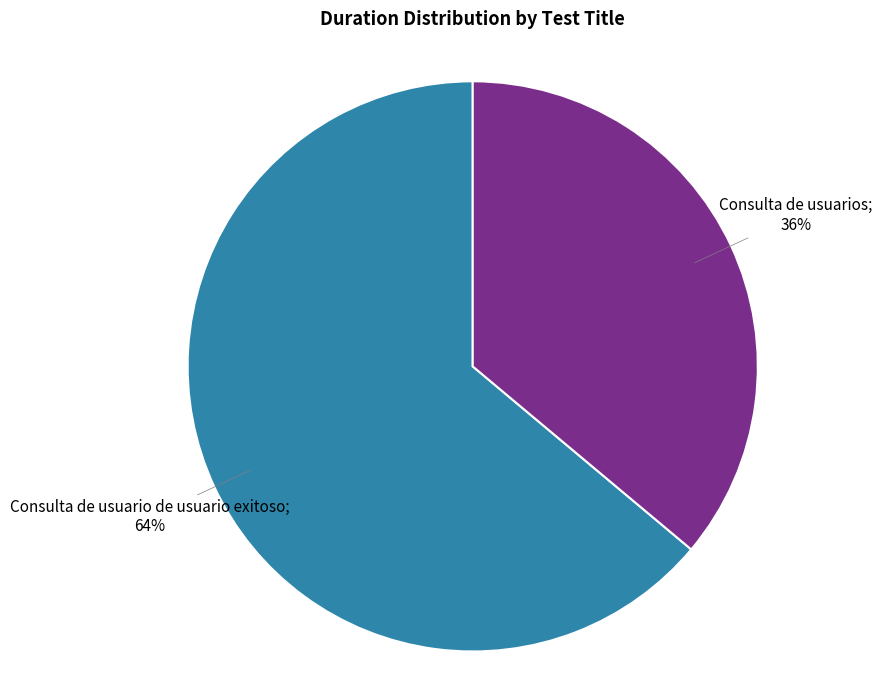

Is there a majority slice in this chart?

Yes